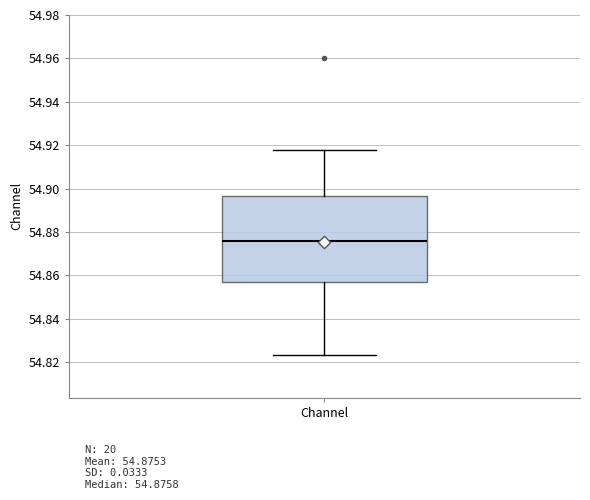

Where is the upper edge of the box for Channel on the y-axis? The values are not printed on the chart, so give them approximately, as read against the axis.

54.896